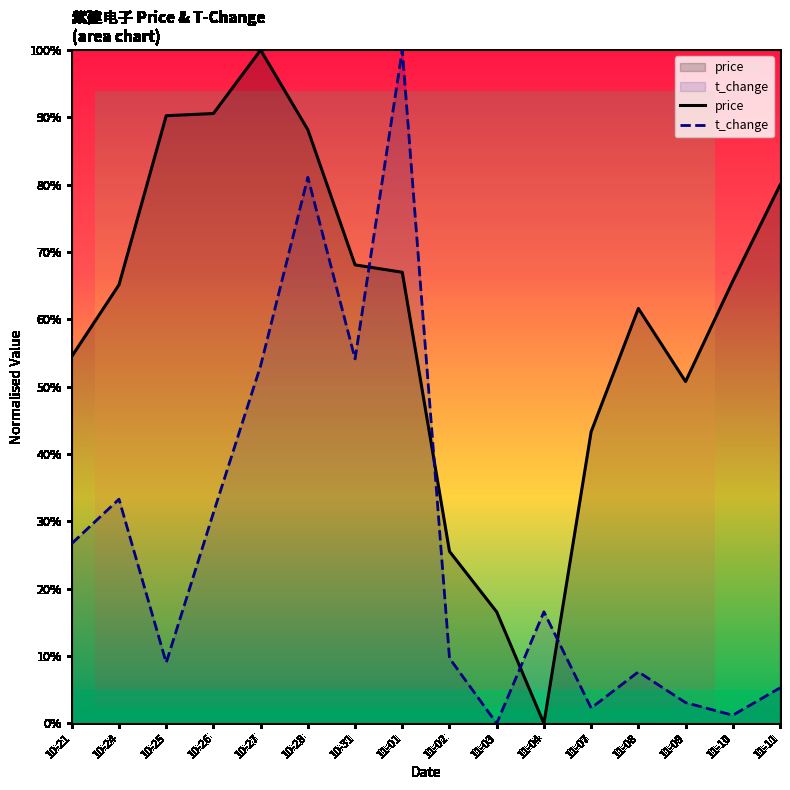

What is the greatest value displayed?

100.0